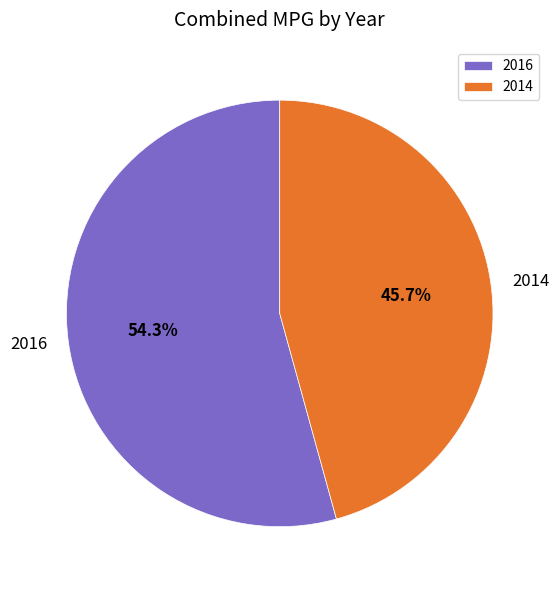

Approximately how many times larger is the value at 2014 compared to 2016?

0.8